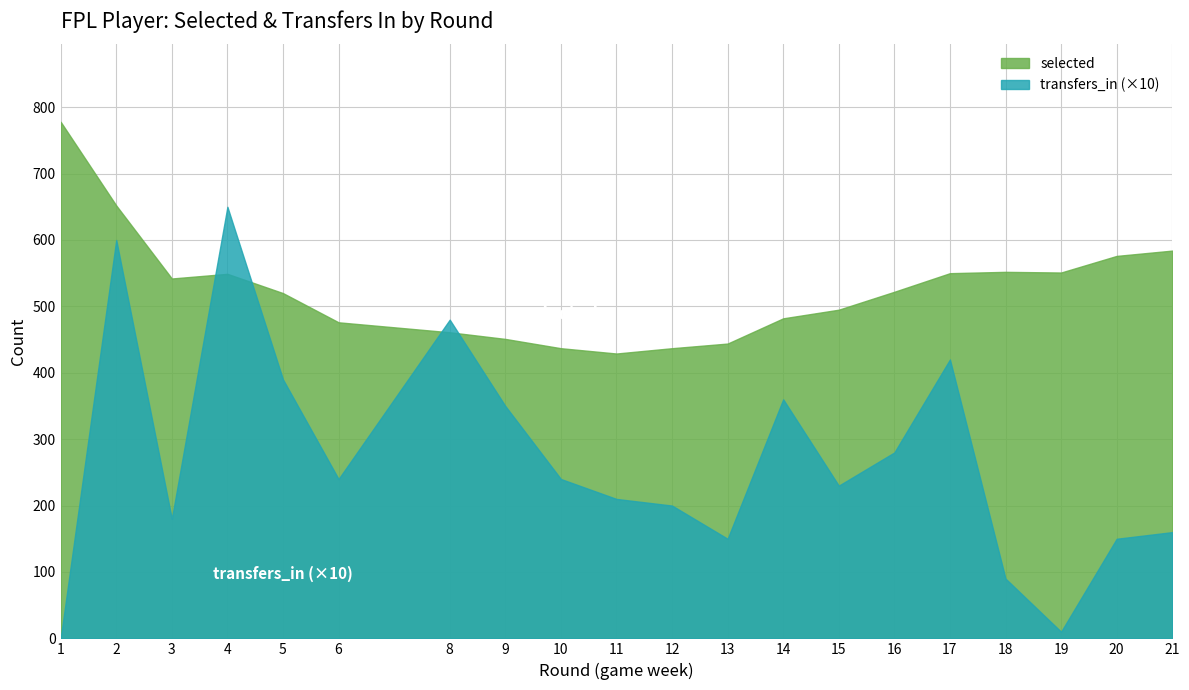

At which label is selected closest to 603?

21